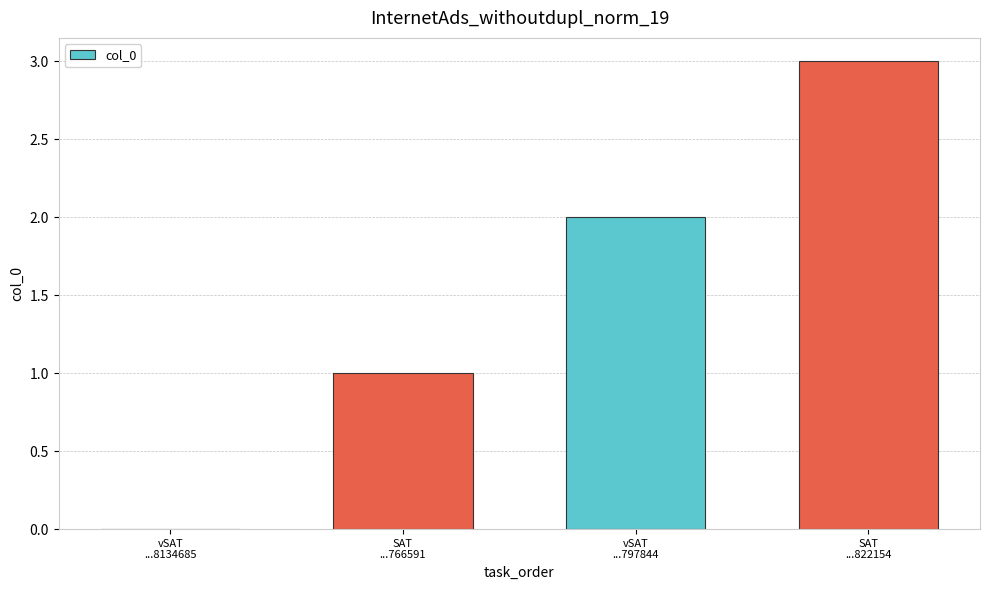

The value at vSAT
...8134685 is 2. True or false?

False